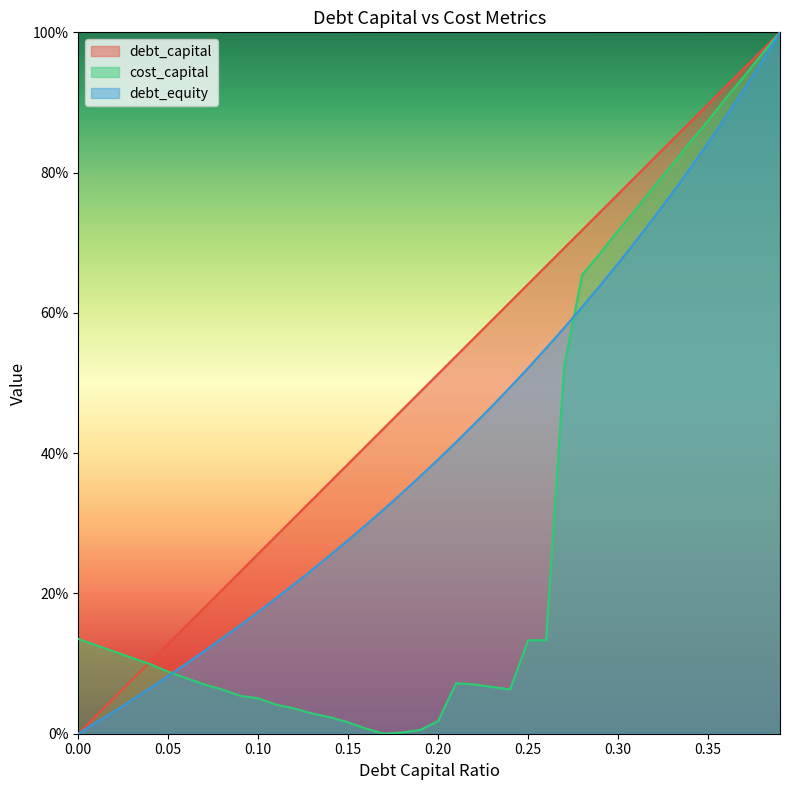

How many interior local peaks does the cost_capital series have?

1